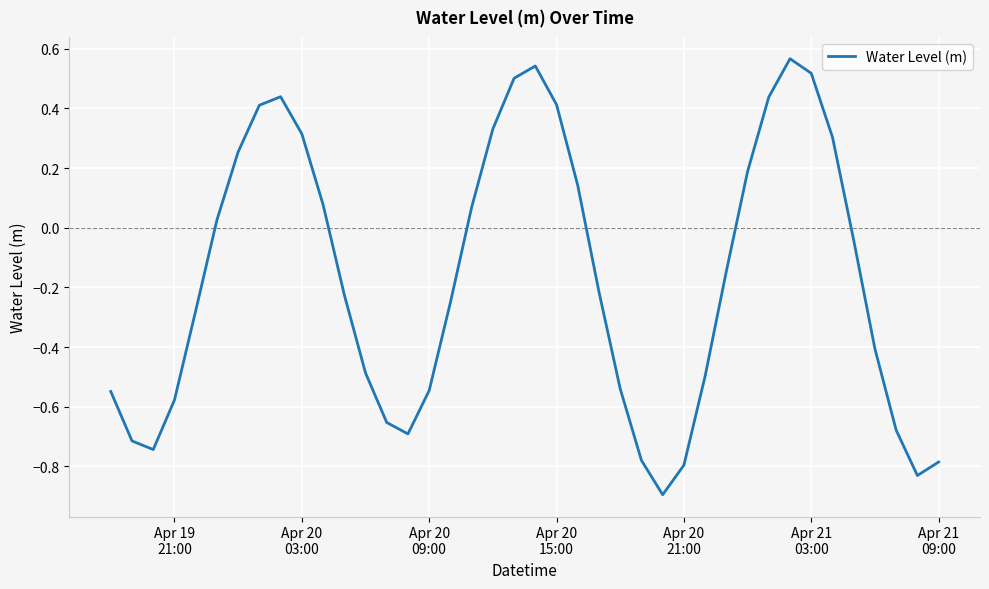

What is the minimum value shown in the chart?

-0.9